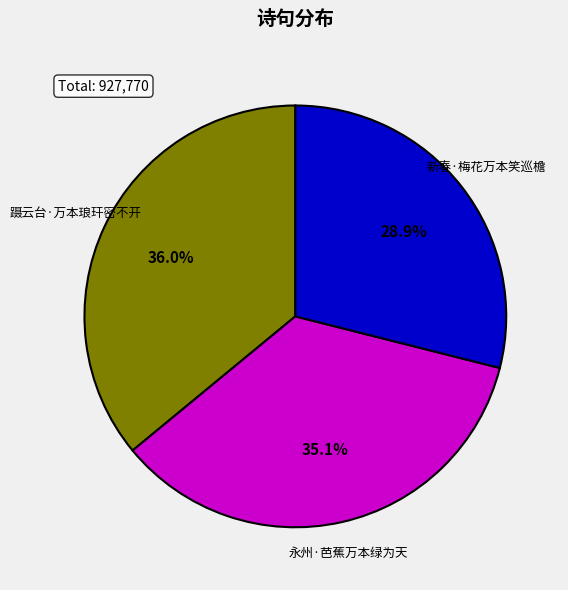

Is it true that 蹑云台·万本琅玕密不开 is 44% of the pie?

False